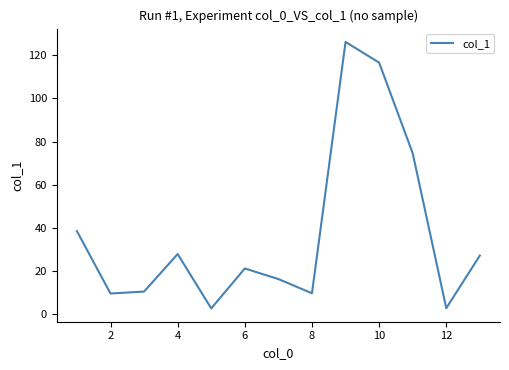

What is the maximum value shown in the chart?

126.2